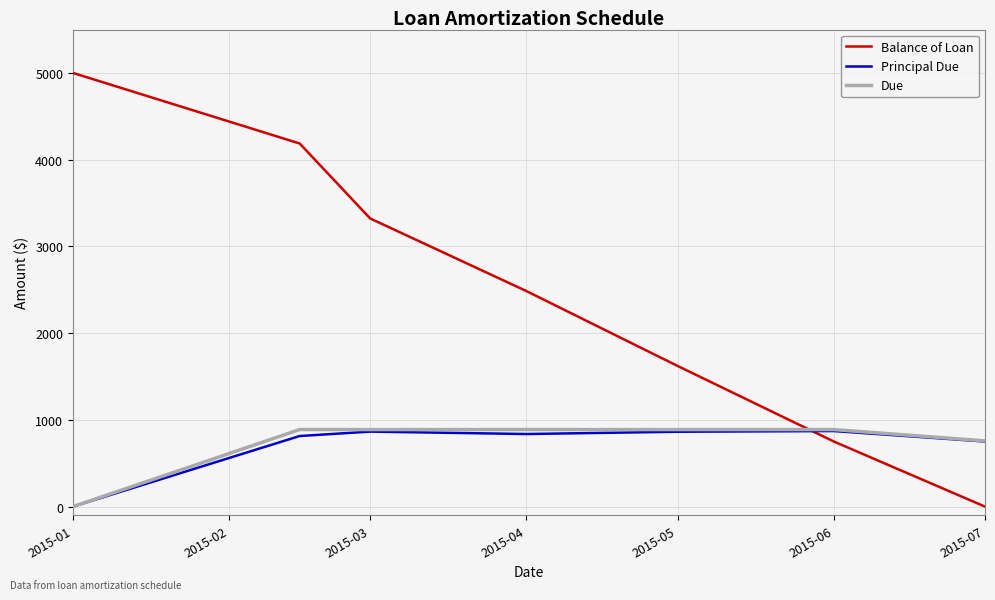

Which series has the largest total across all categories?

Balance of Loan